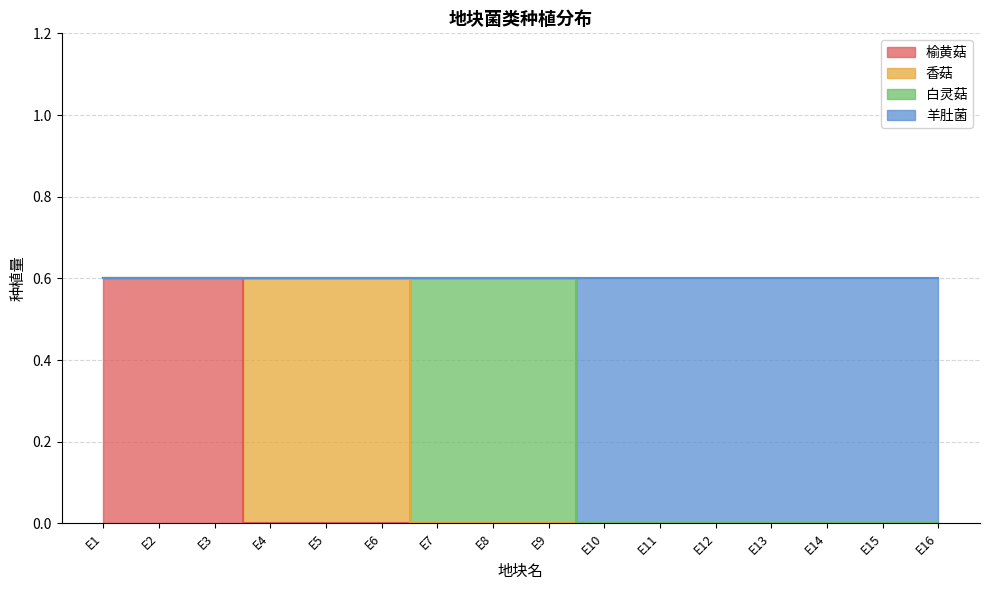

Which category has the lowest value in the 羊肚菌 series?

E10